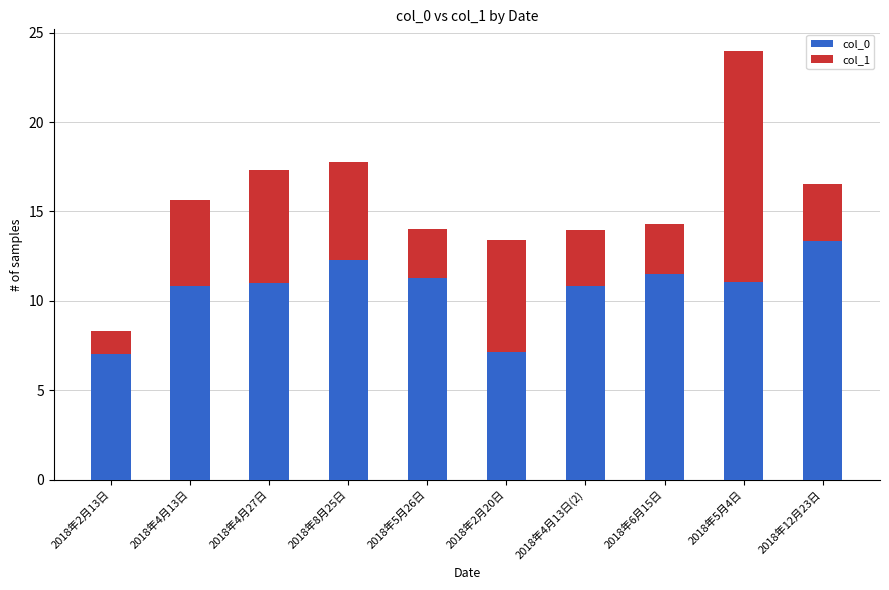

What is the minimum value for col_0?

7.0